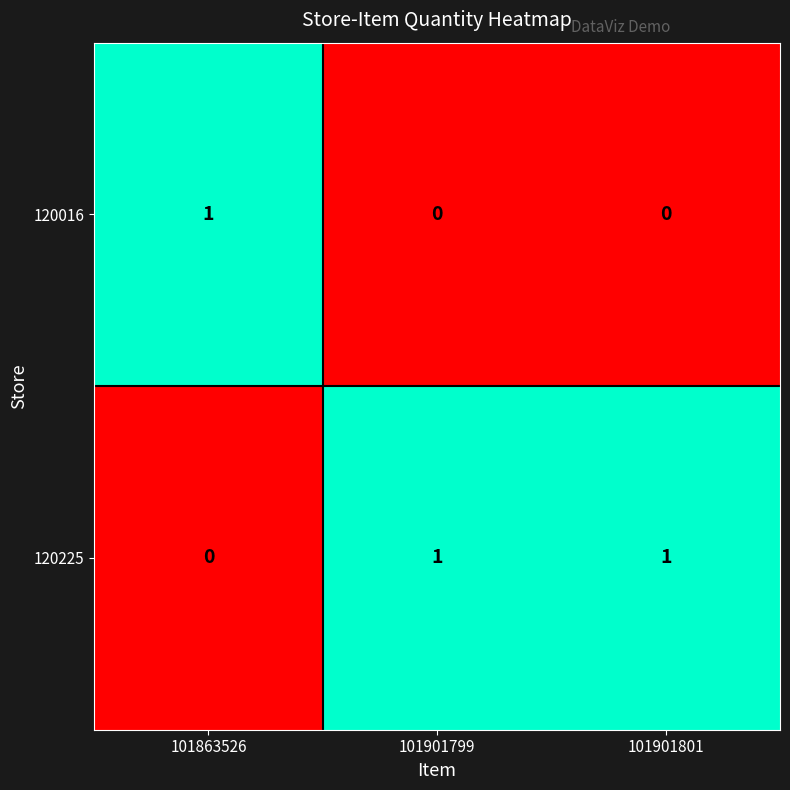

Which series has the largest total across all categories?

120225